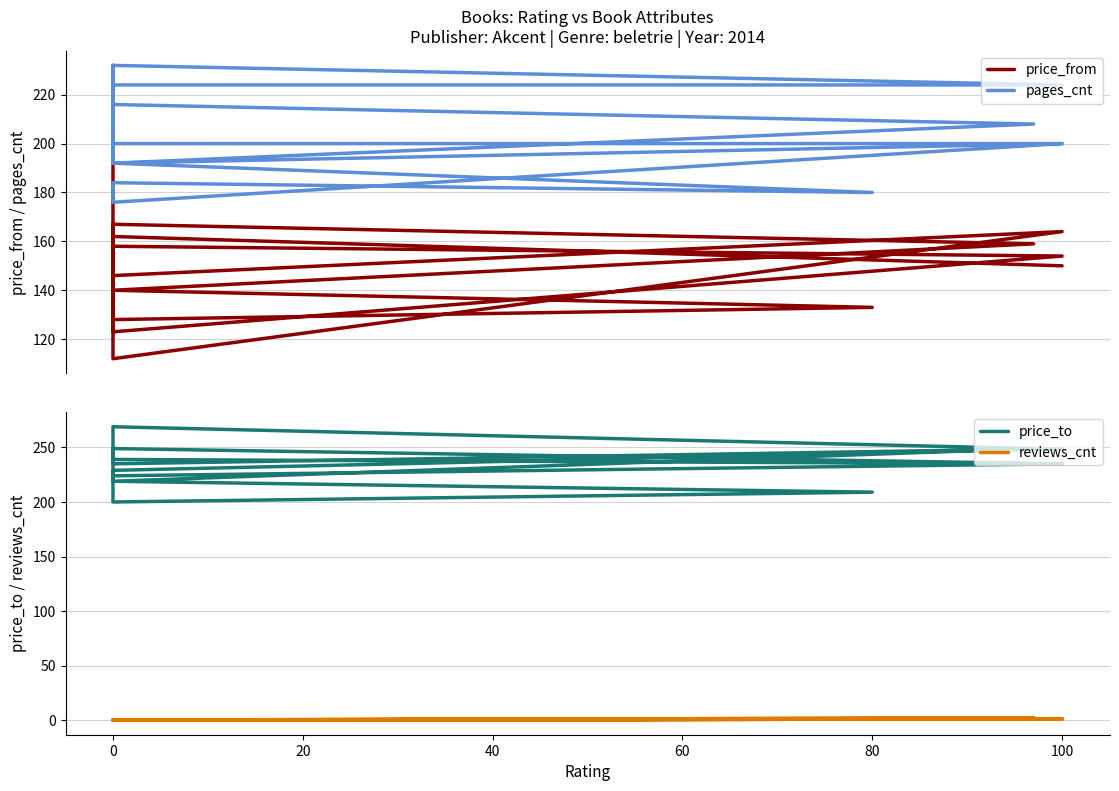

Reading left to right, transcribe all the data shown in this chart.

price_from: 150	162	166	112	164	146	128	133	140	159	167	162	128	123	154	158	146	155	159	150	212
pages_cnt: 200	200	200	192	200	176	184	180	192	208	216	200	200	224	224	232	192	232	200	200	200
price_to: 235	249	235	235	249	229	200	209	219	249	269	249	219	224	235	239	235	239	249	235	235
reviews_cnt: 1	0	0	0	1	0	0	1	0	2	0	0	0	0	1	0	0	0	0	0	0